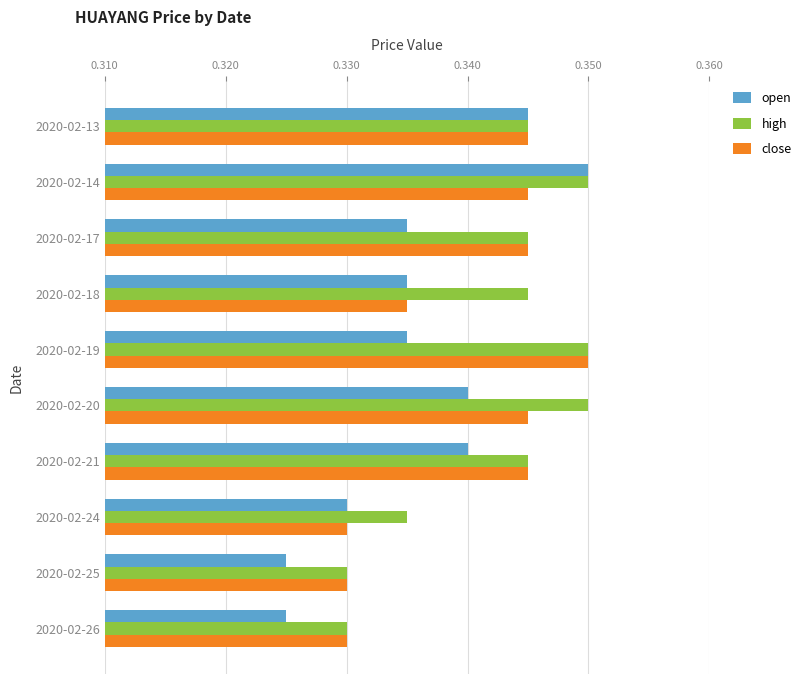

How many distinct data groups are displayed?

3